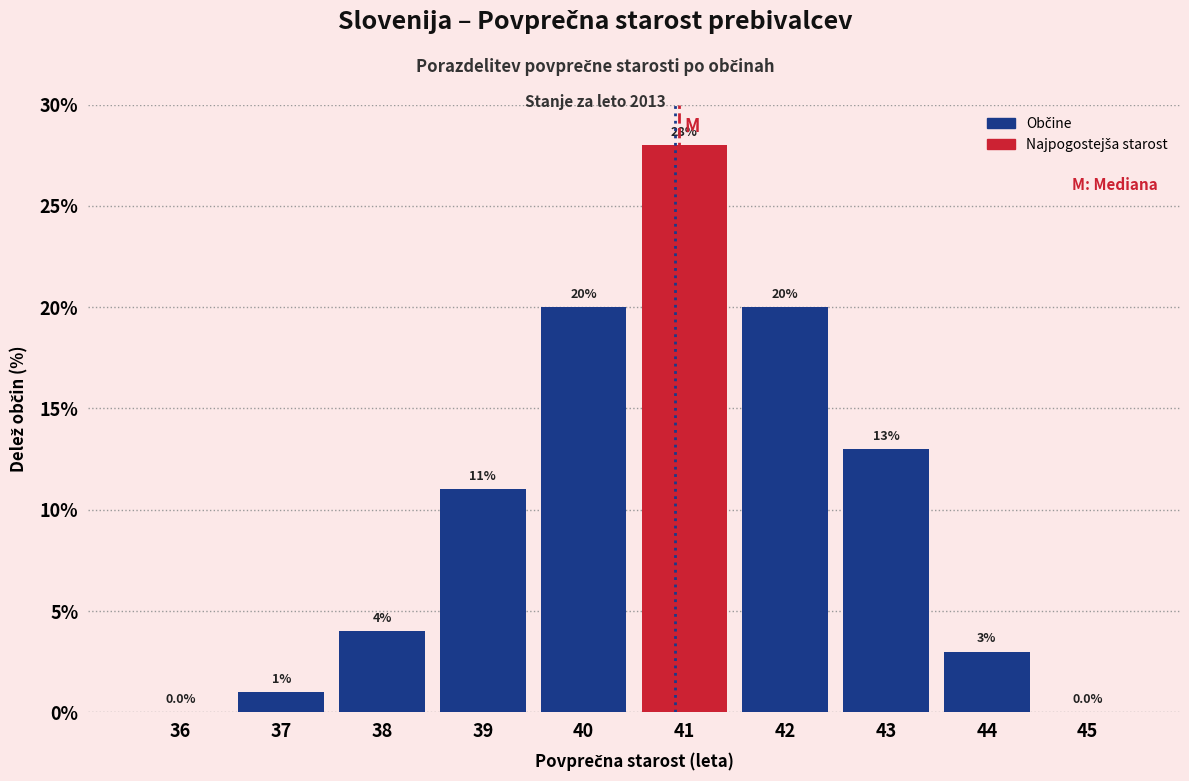

Reading left to right, transcribe all the data shown in this chart.

36=0.0	37=1.0	38=4.0	39=11.0	40=20.0	41=28.0	42=20.0	43=13.0	44=3.0	45=0.0